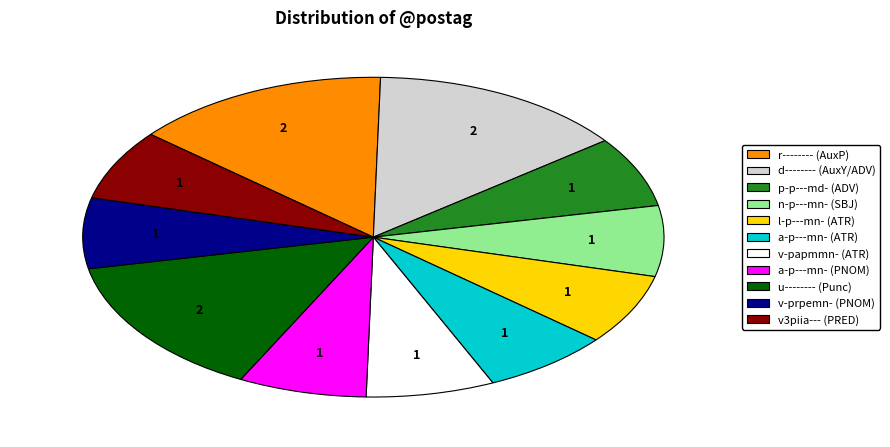

Is there a majority slice in this chart?

No